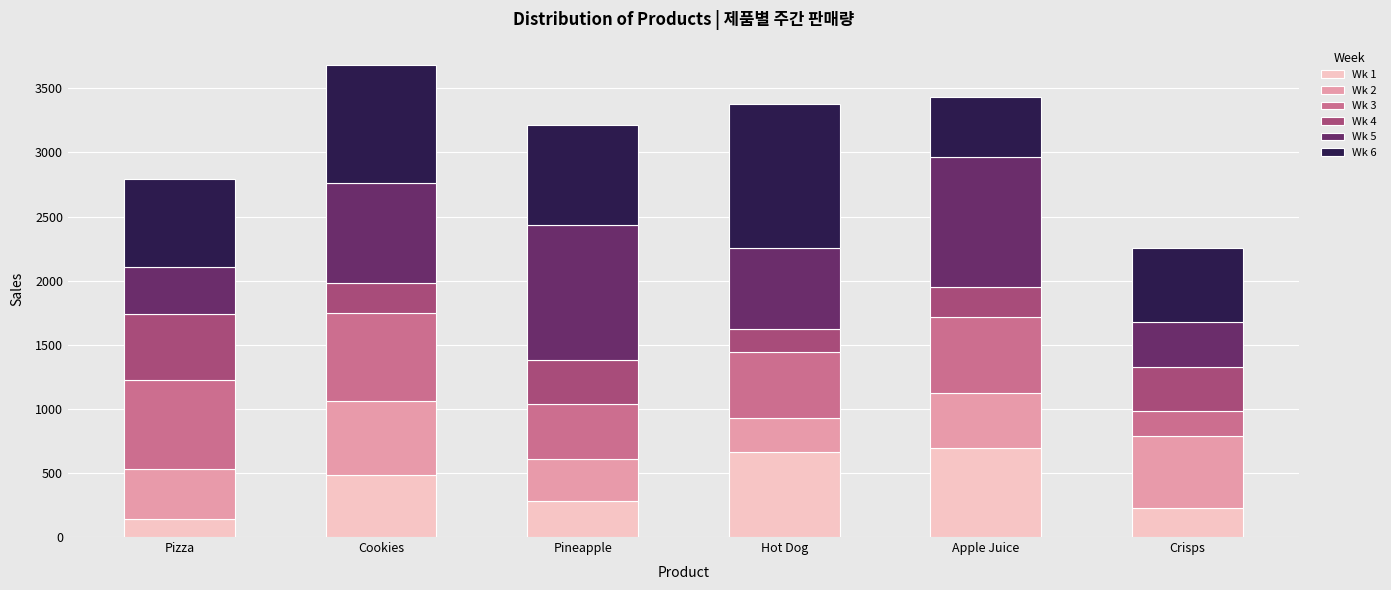

Are the bars horizontal?

No